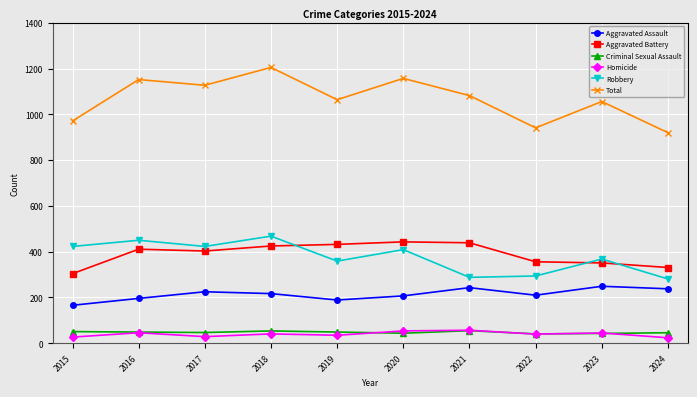

True or false: Robbery has a value of 409 at 2020.

True